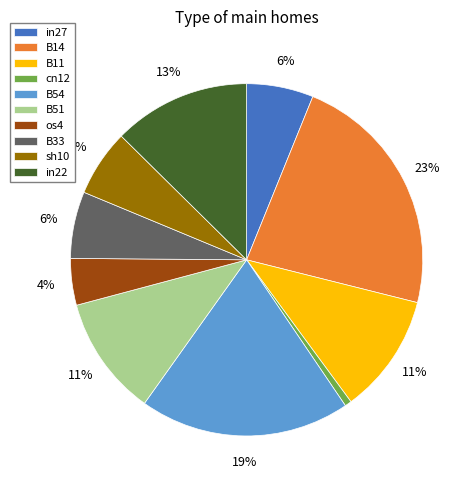

What percentage is the B11 slice, to the nearest percent?

11%